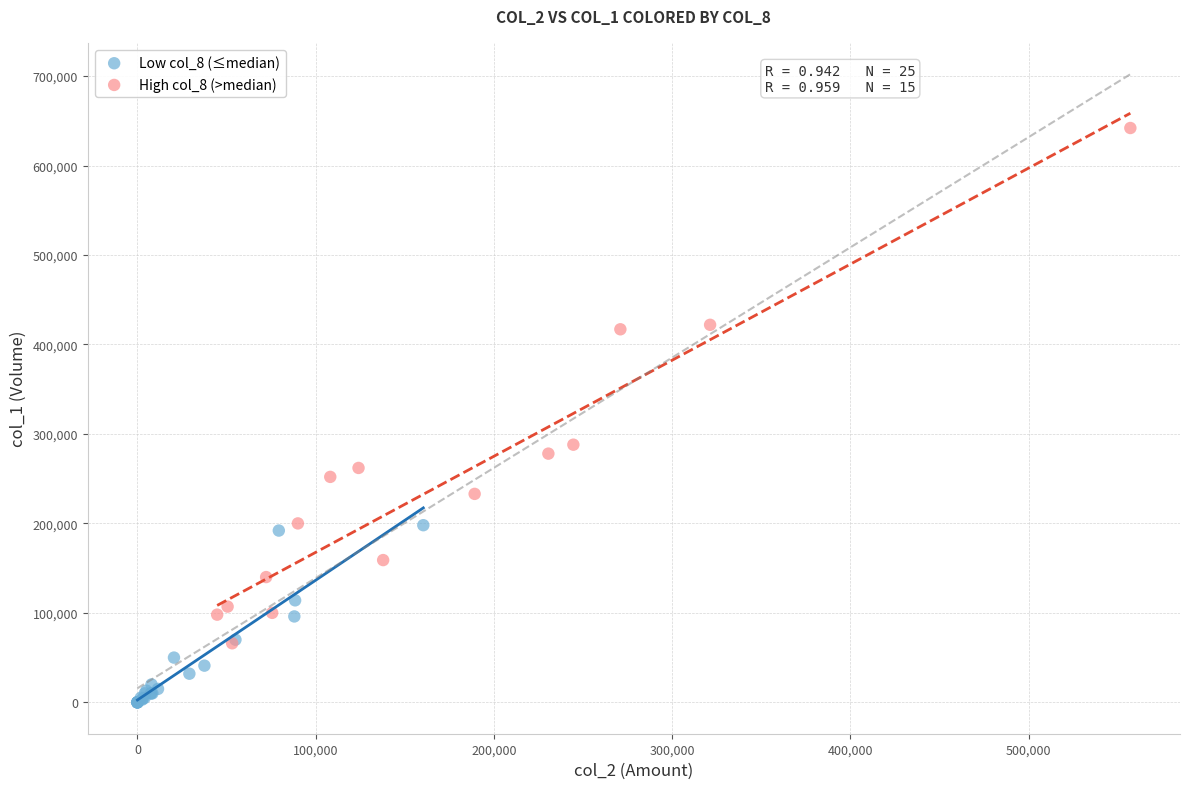

Which series has the largest Y range (max minus min)?

High col_8 (>median)